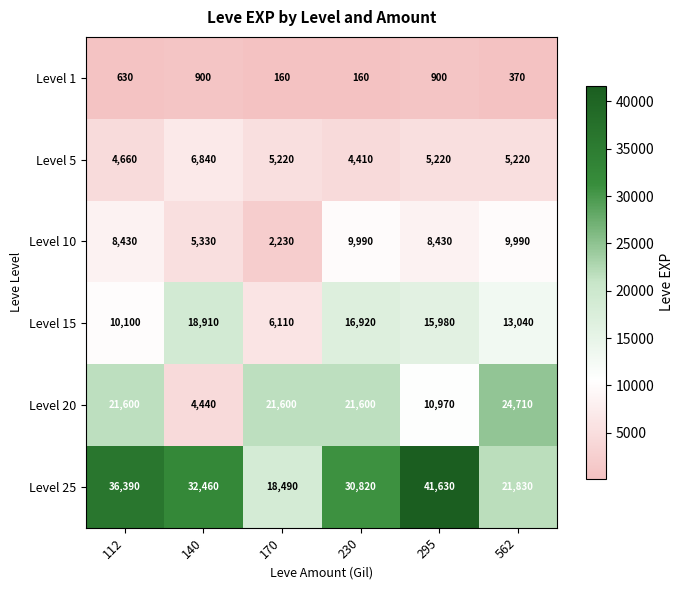

True or false: Level 1 has a value of 641 at 562.

False